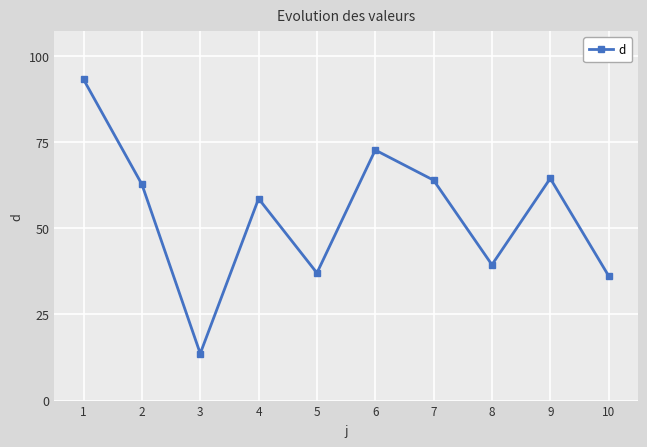

Reading left to right, extract all data points from this chart.

1=93.1	2=62.7	3=13.6	4=58.6	5=37.0	6=72.7	7=63.9	8=39.4	9=64.4	10=36.2